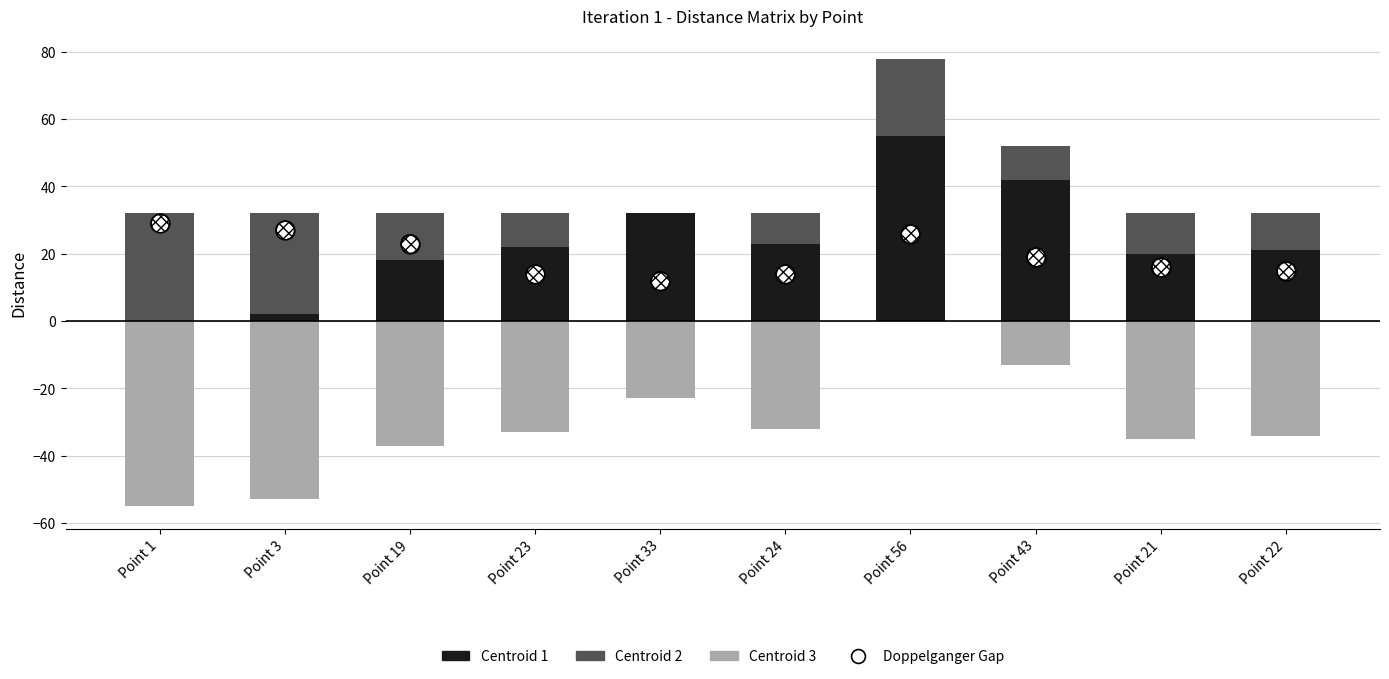

At which category is the sum across all series the highest?

Point 56